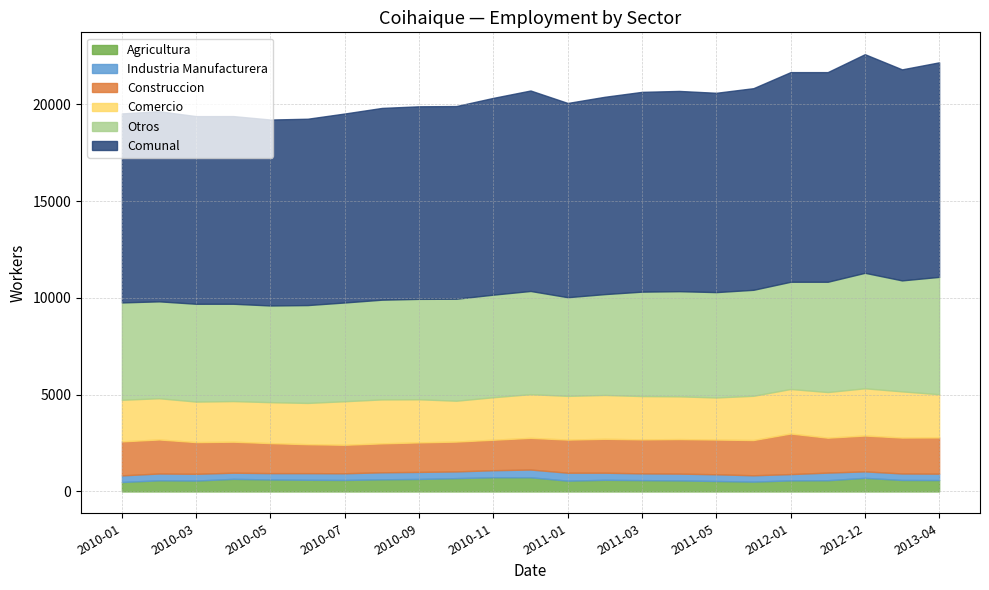

How many values in the Industria Manufacturera series exceed 347?

11